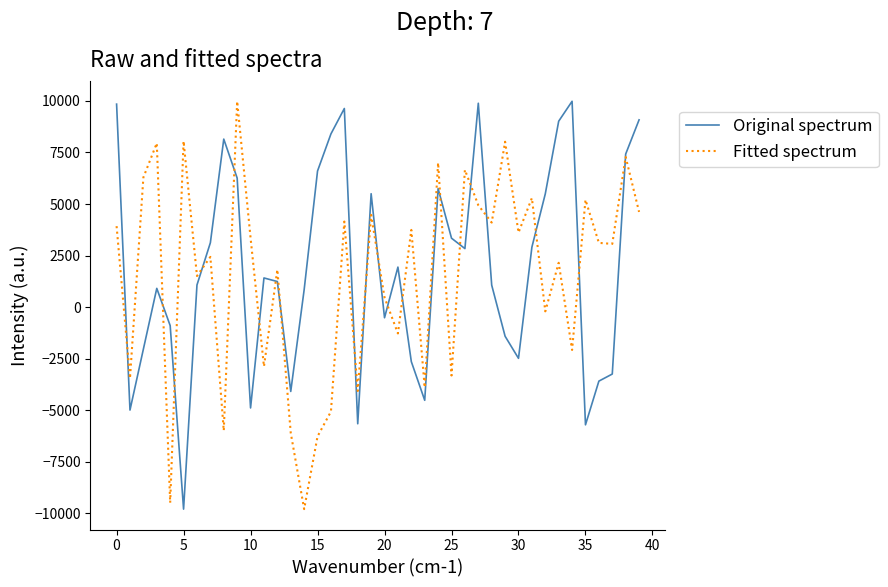

Count the number of categories in the chart.

40